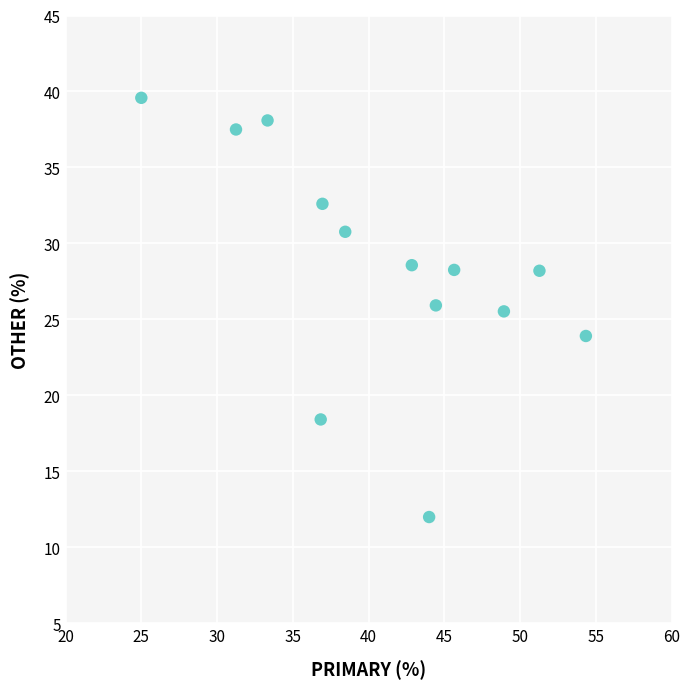

What is the range of Y values (max minus min)?

27.6